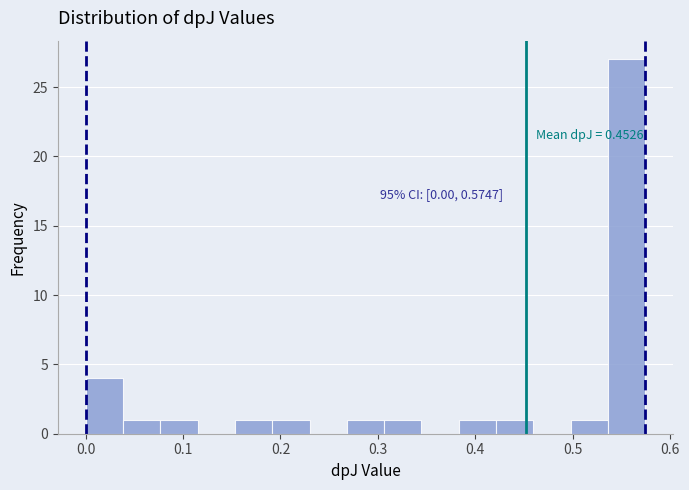

Around what value on the x-axis is the tallest bar? Give the approximate position of its centre, as read against the axis.

0.56